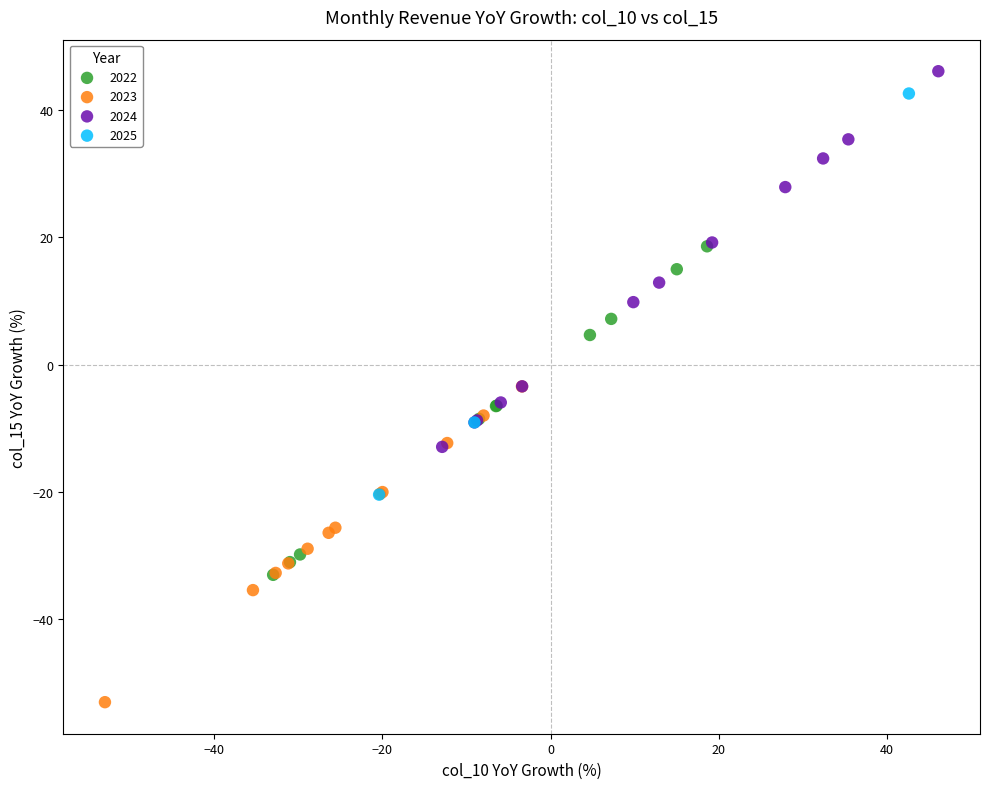

Which series has the widest spread of Y values?

2025